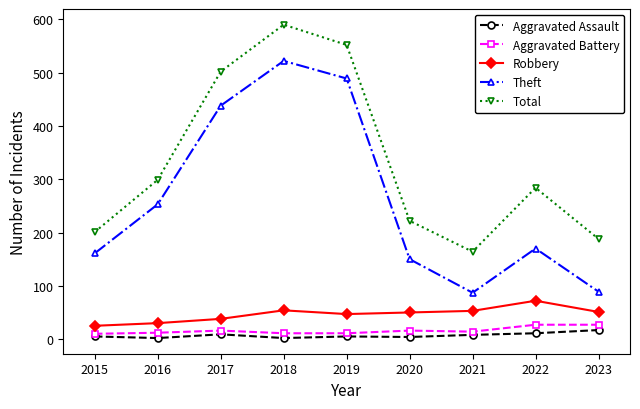

What is the spread (max minus min) of values at 2020?

218